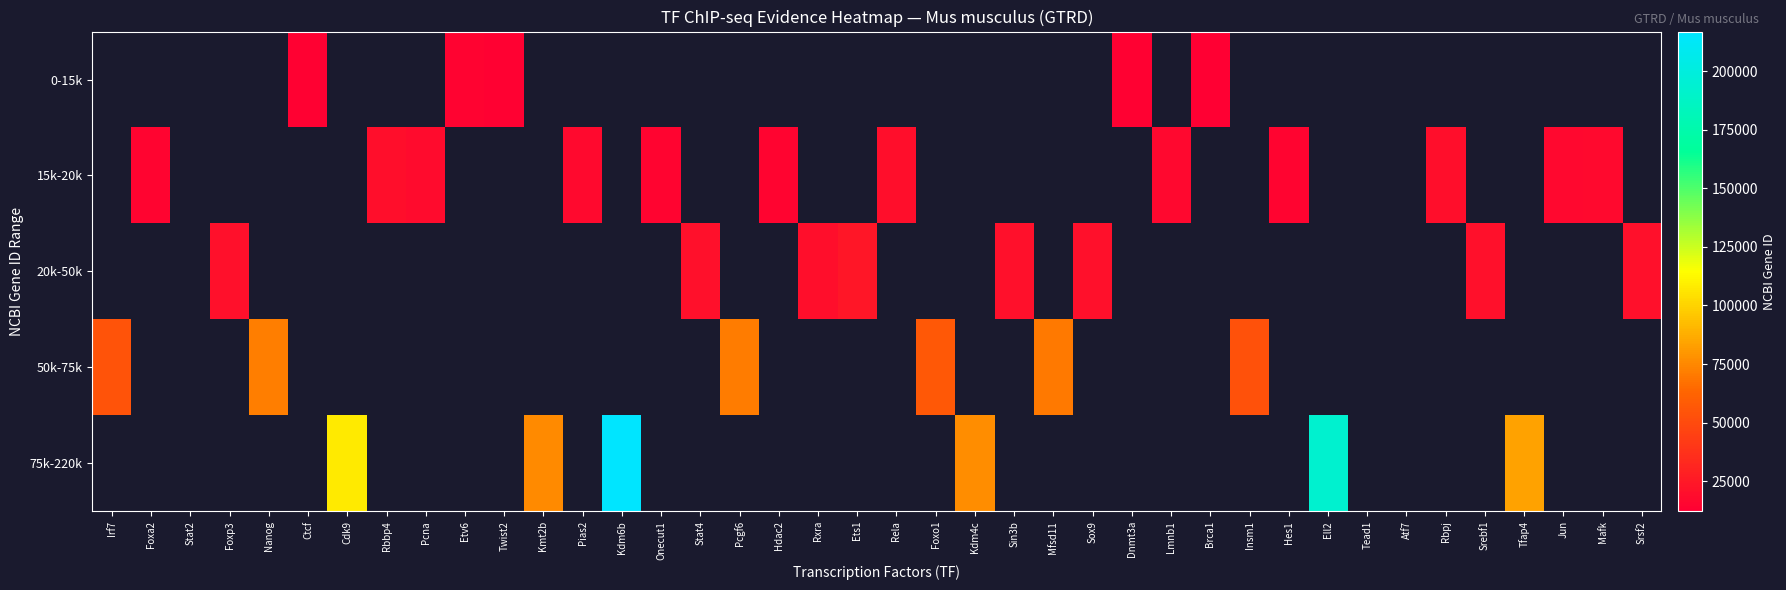

At which category is the sum across all series the highest?

Kdm6b